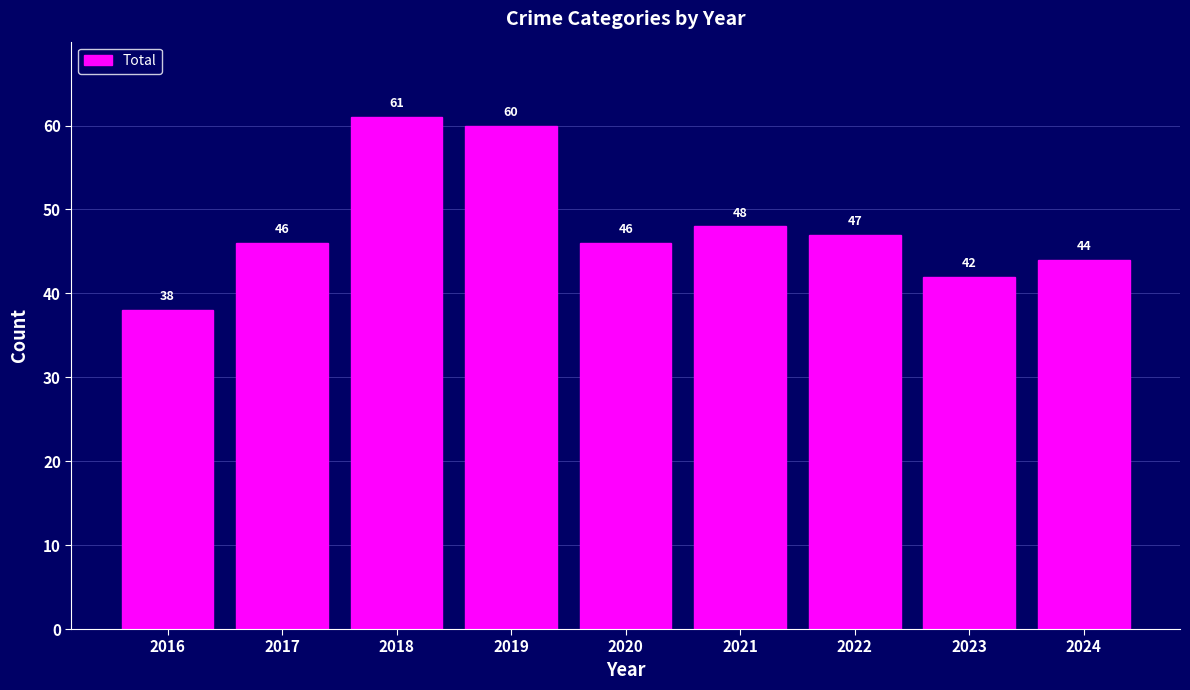

What is the value of the 2nd bar from the left?

46